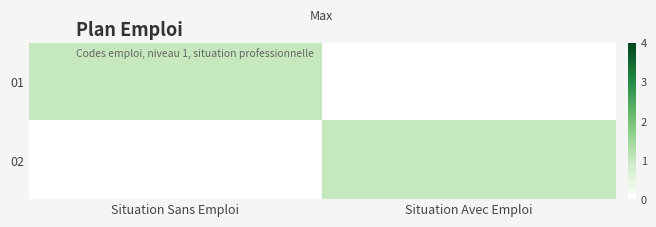

Reading left to right, extract all data points from this chart.

01: Situation Sans Emploi=1	Situation Avec Emploi=0
02: Situation Sans Emploi=0	Situation Avec Emploi=1